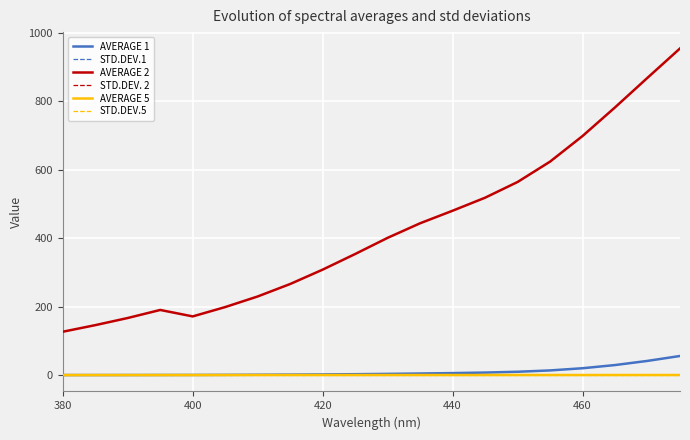

Which series has the widest spread of values?

AVERAGE 2